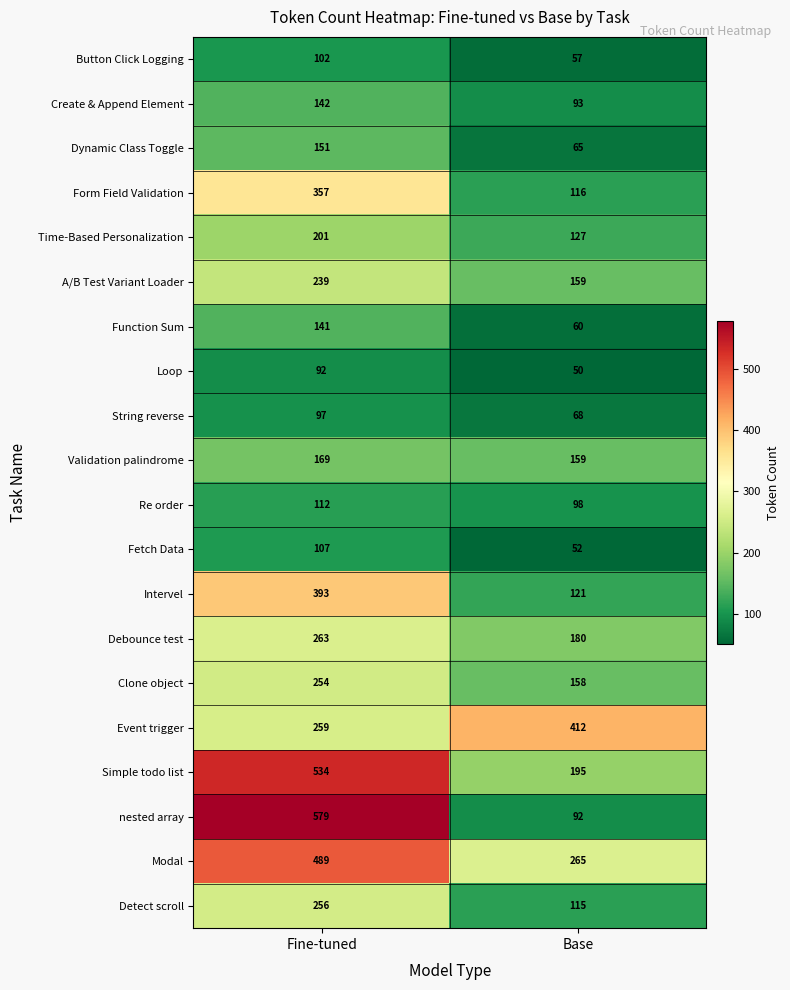

The Function Sum series shows 60 at Base. True or false?

True